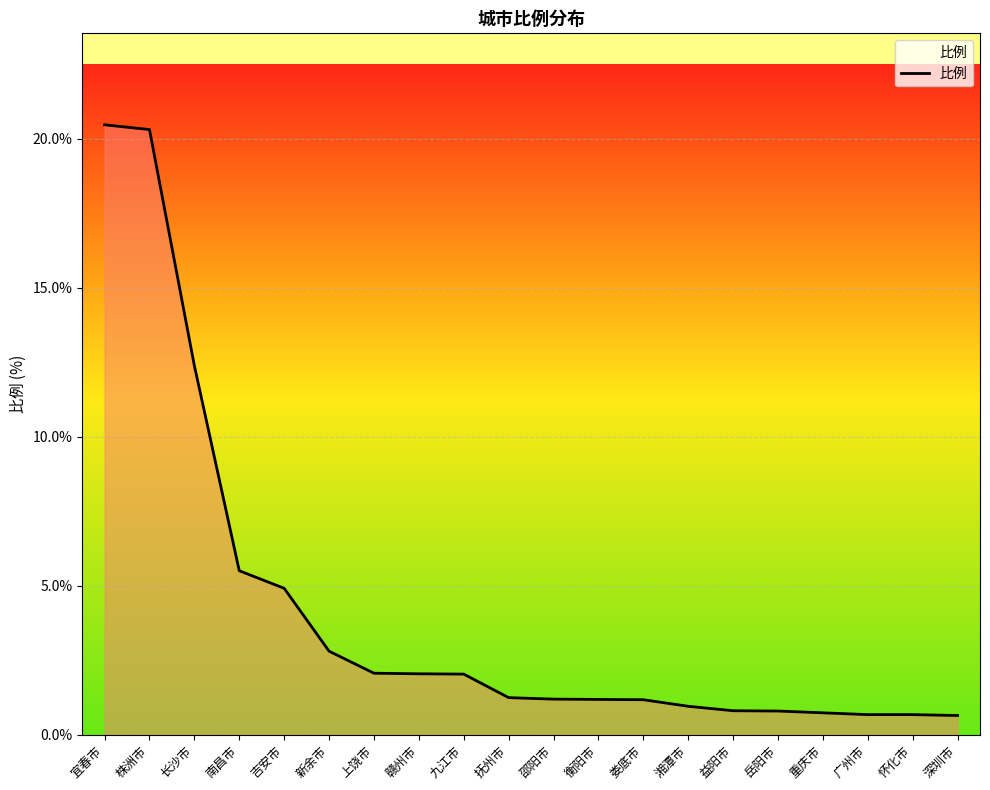

How many lines are shown in the chart?

1